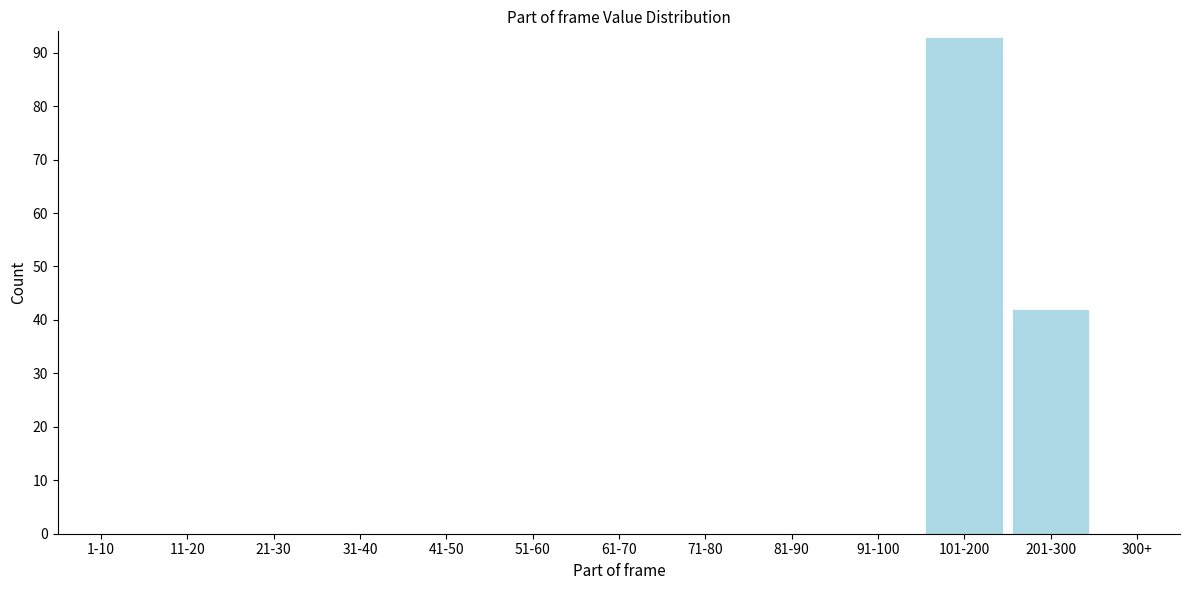

Reading right to left, what are all the values shown in this chart?

201-300=42	101-200=93	91-100=0	81-90=0	71-80=0	61-70=0	51-60=0	41-50=0	31-40=0	21-30=0	11-20=0	1-10=0